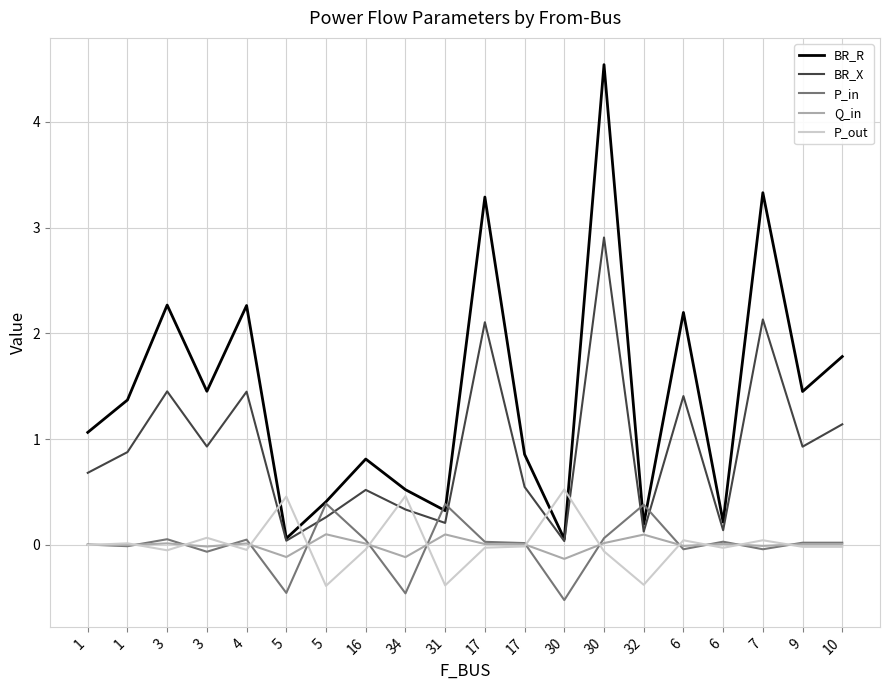

Does the chart have visible grid lines?

Yes